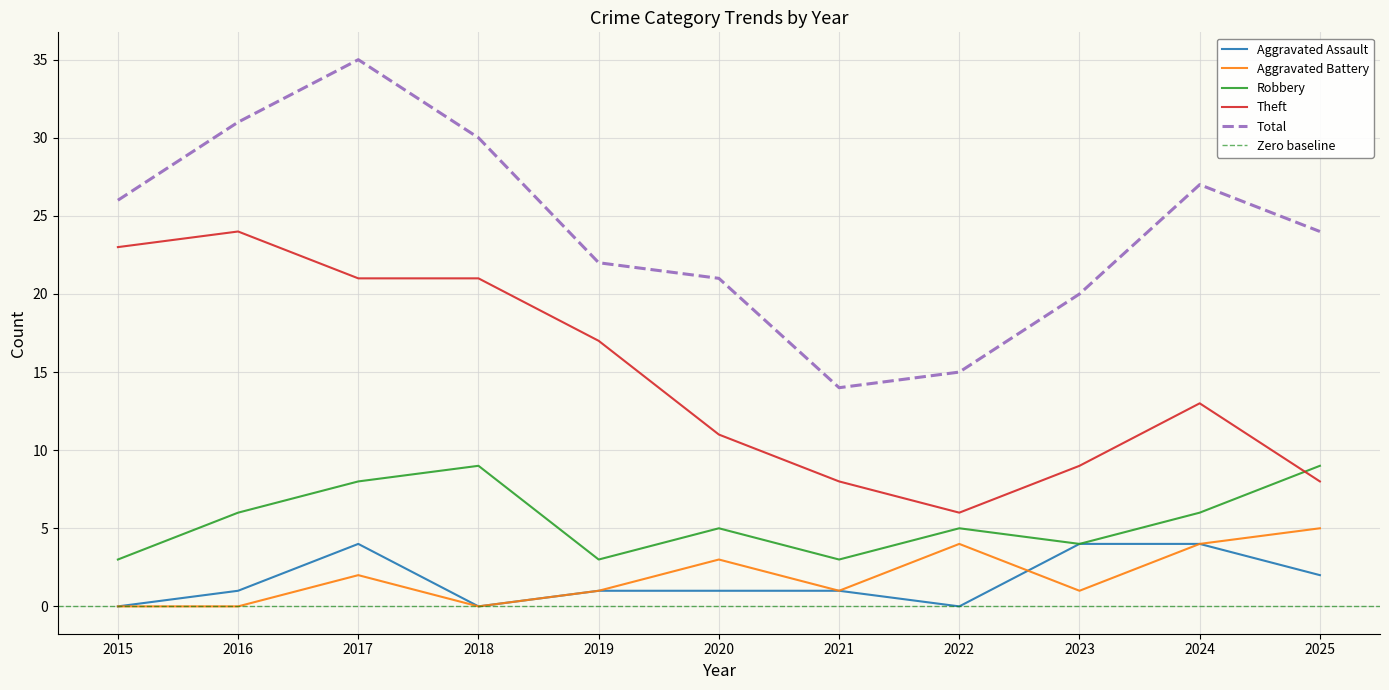

What is the highest value of the Aggravated Assault series?

4